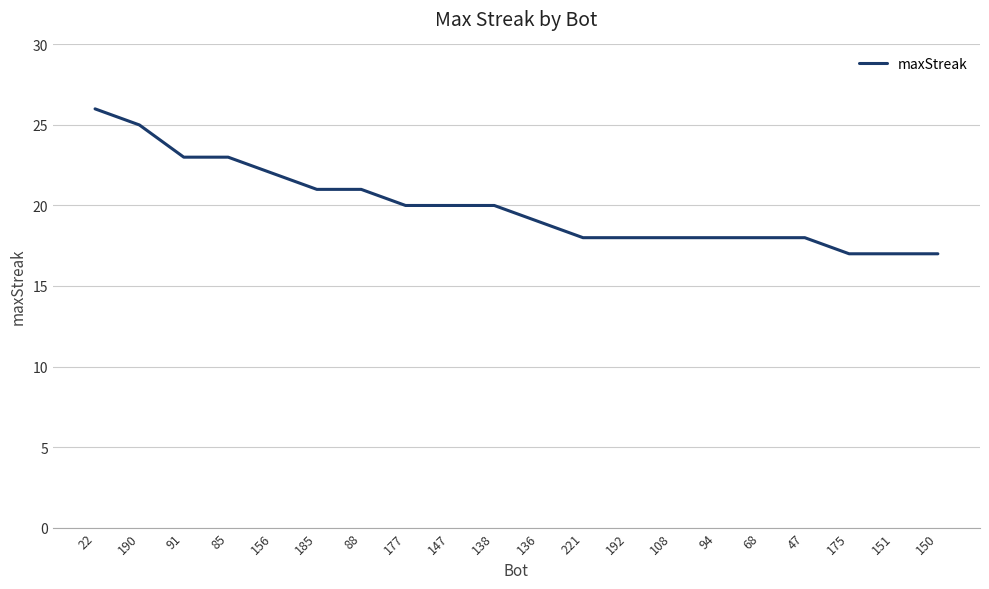

Reading right to left, list all the values displayed in this chart.

17	17	17	18	18	18	18	18	18	19	20	20	20	21	21	22	23	23	25	26